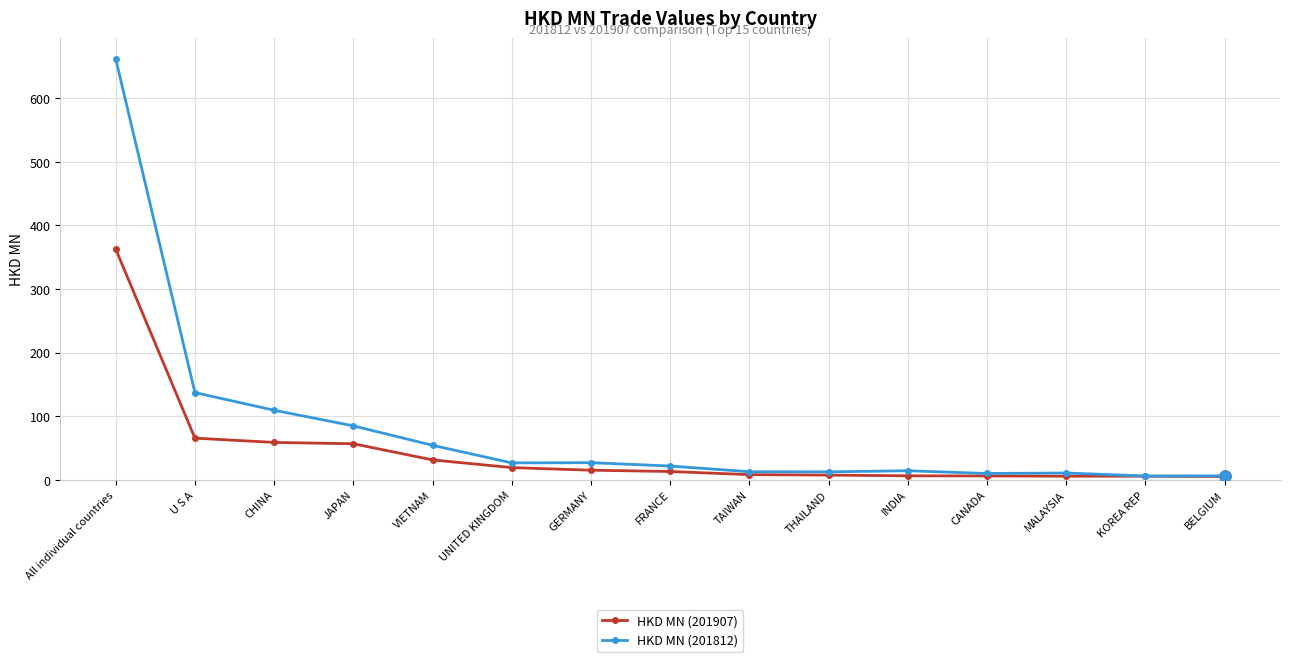

What is the label of the 4th point from the left?

JAPAN